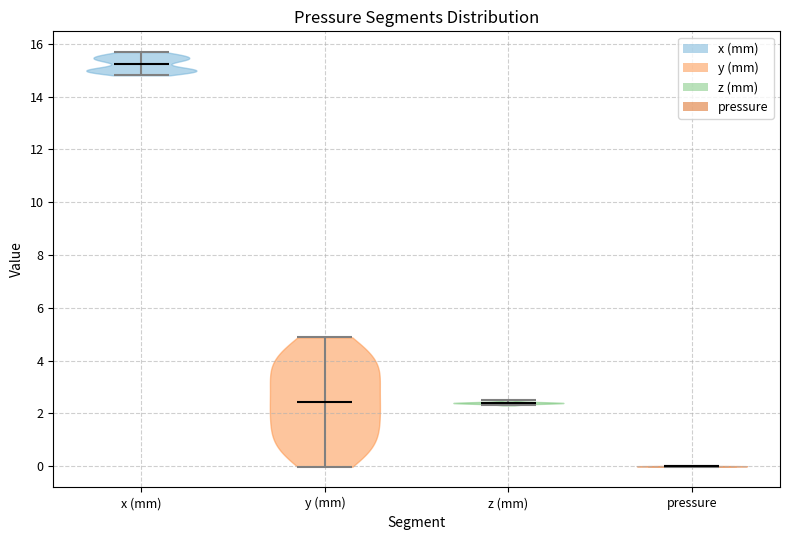

Reading left to right, read every violin against the y-axis: where its median line is, and the lowest and highest points it reaches. The values are not printed on the chart, so give them approximately, as read against the axis.

x (mm): median line 15.2, lowest point 14.8, highest point 15.6
y (mm): median line 2.4, lowest point 0.0, highest point 4.8
z (mm): median line 2.4, lowest point 2.4, highest point 2.6
pressure: median line 0.0, lowest point 0.0, highest point 0.0